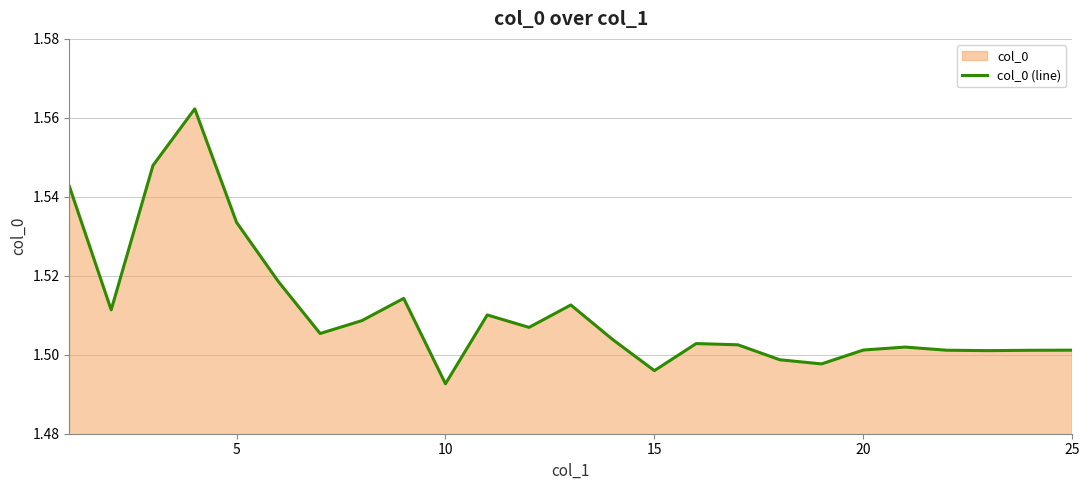

How many lines are shown in the chart?

1